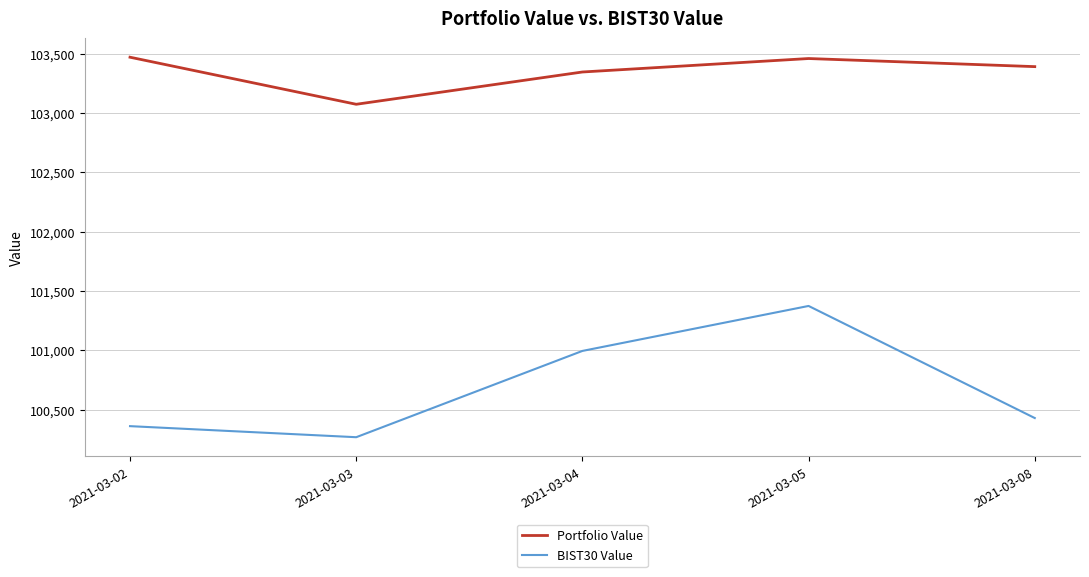

The BIST30 Value series shows 148816.4 at 2021-03-02. True or false?

False